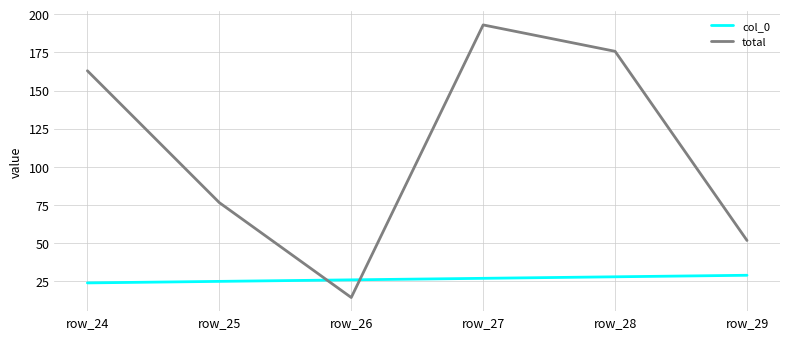

Which category has the highest value across all series?

row_27